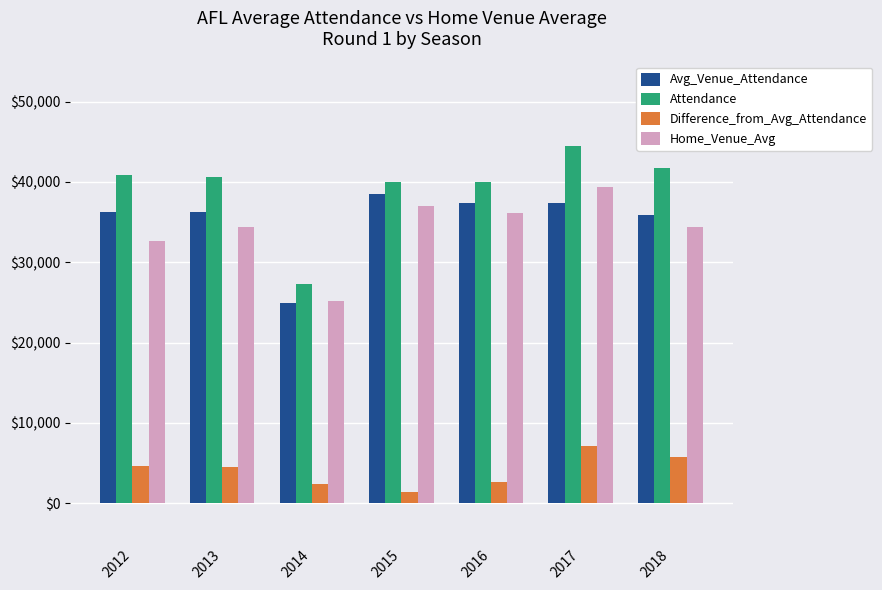

What is the minimum value shown in the chart?

1425.8